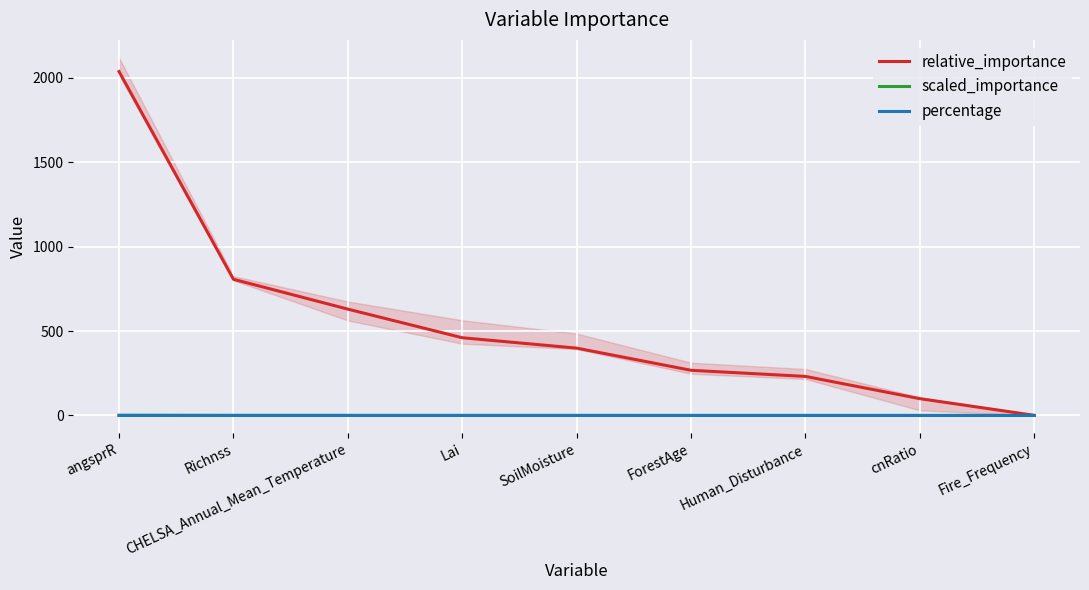

What is the difference between the highest and lowest values at CHELSA_Annual_Mean_Temperature?

629.7